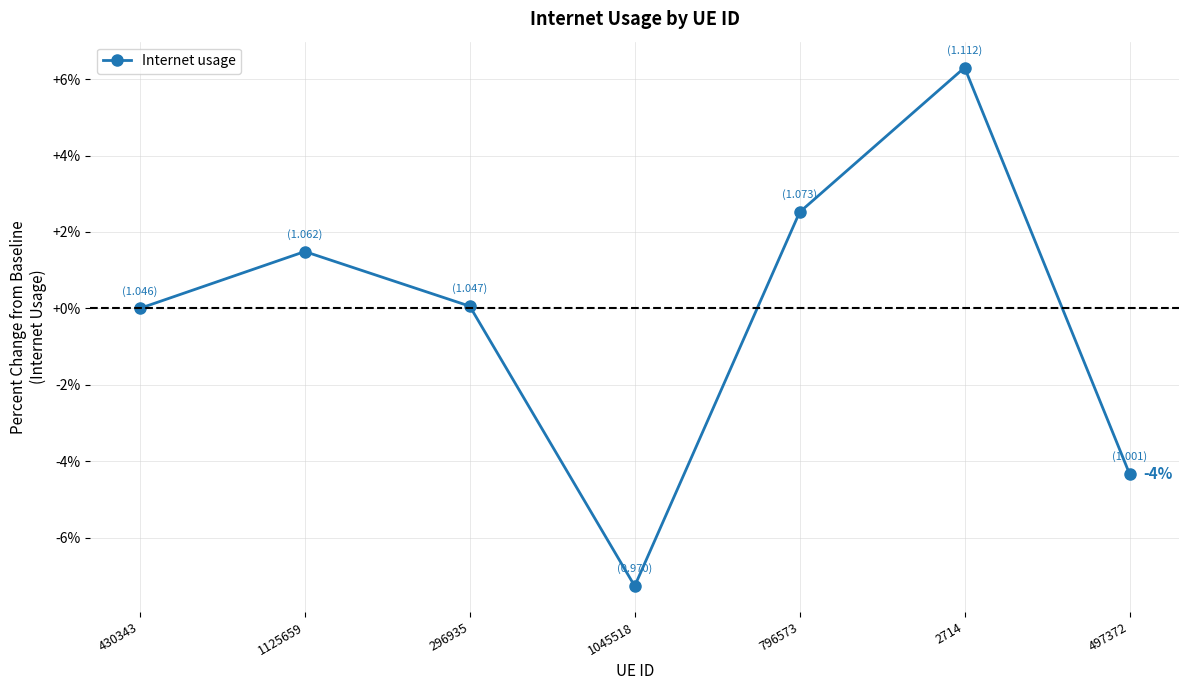

What value does the data have at 796573?

2.5